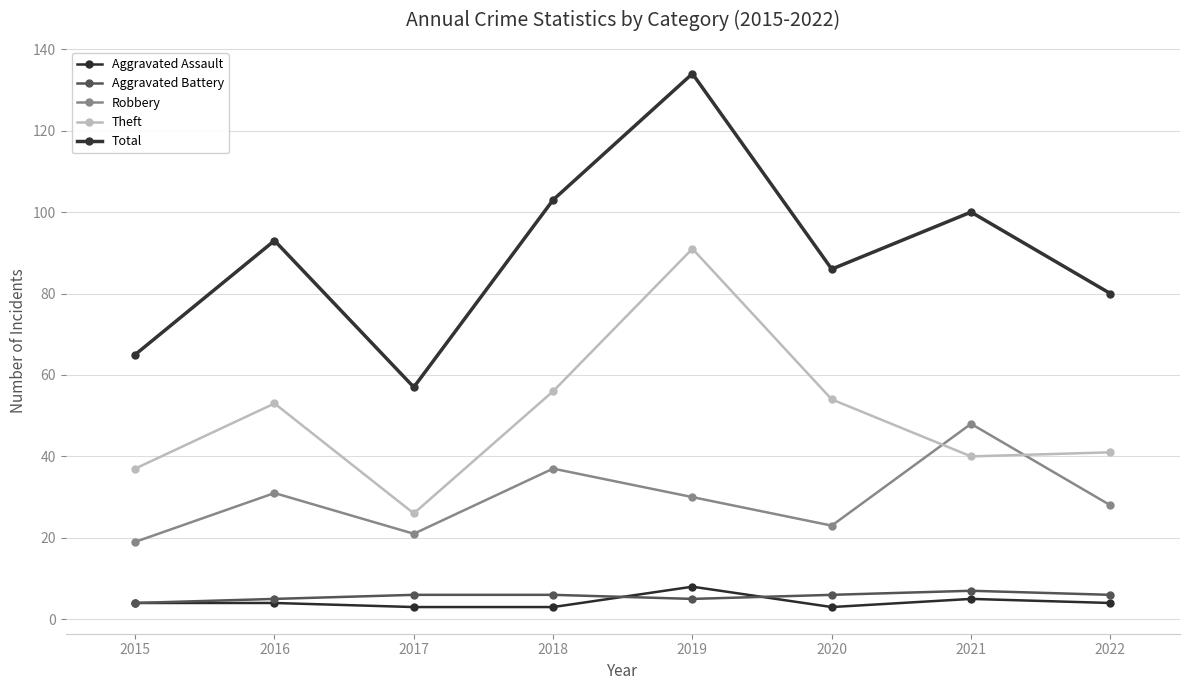

Reading left to right, extract all data points from this chart.

Aggravated Assault: 2015=4	2016=4	2017=3	2018=3	2019=8	2020=3	2021=5	2022=4
Aggravated Battery: 2015=4	2016=5	2017=6	2018=6	2019=5	2020=6	2021=7	2022=6
Robbery: 2015=19	2016=31	2017=21	2018=37	2019=30	2020=23	2021=48	2022=28
Theft: 2015=37	2016=53	2017=26	2018=56	2019=91	2020=54	2021=40	2022=41
Total: 2015=65	2016=93	2017=57	2018=103	2019=134	2020=86	2021=100	2022=80